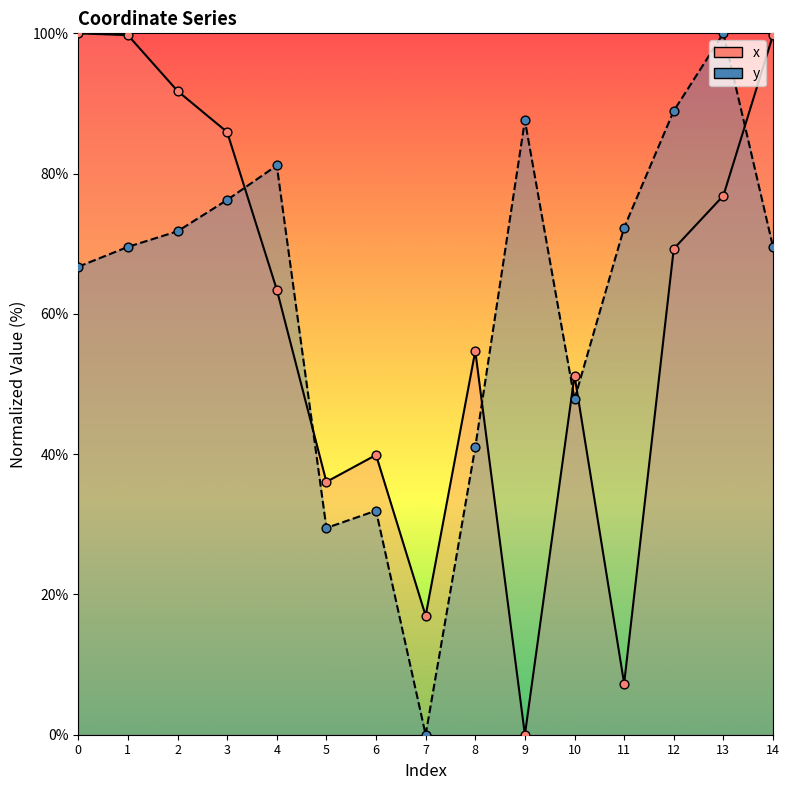

Which series contains the lowest Y value?

x